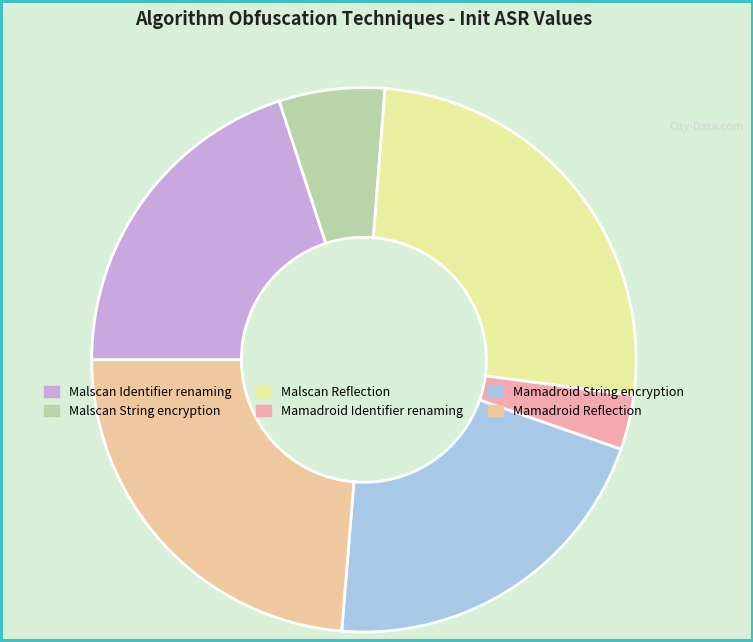

How many slices are in this pie chart?

6